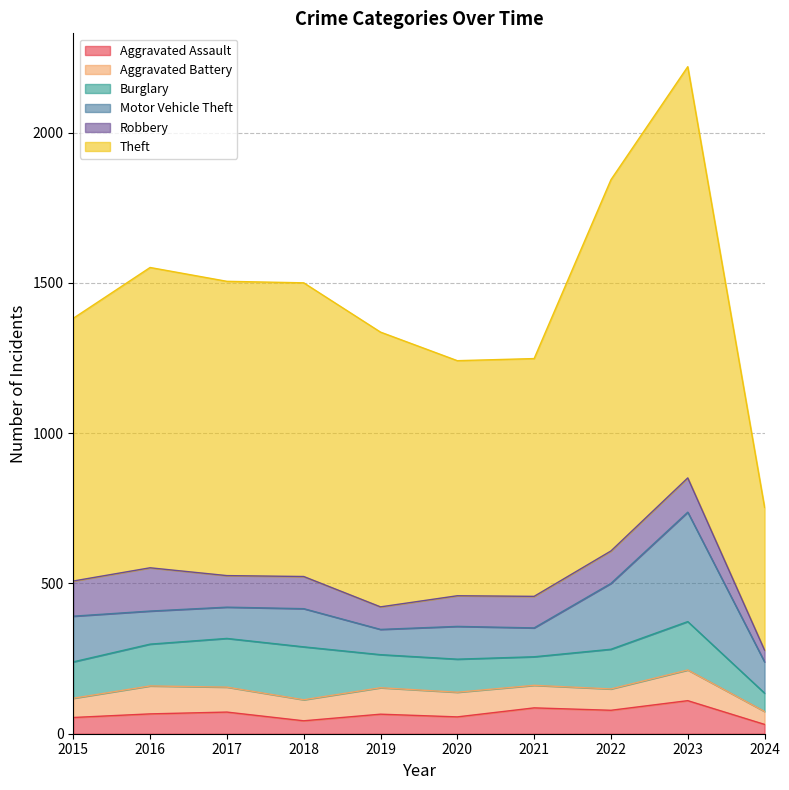

What is the smallest value displayed?

31